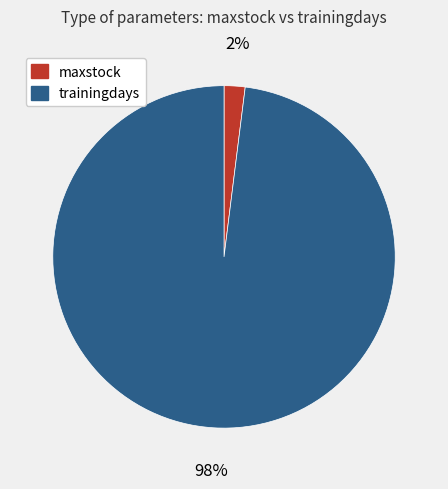

Which slice represents more than half of the pie?

trainingdays